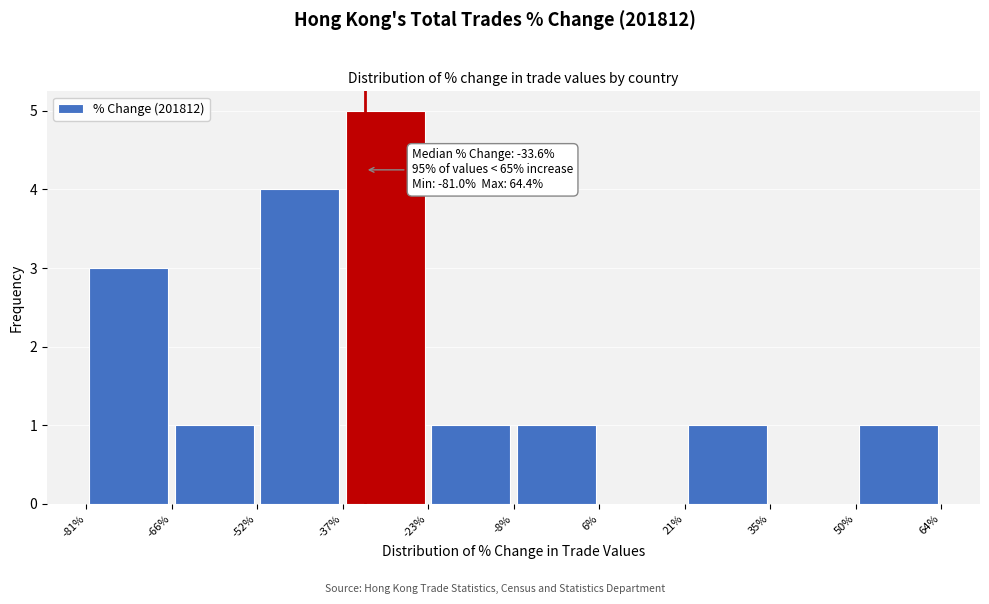

Which range on the x-axis has the tallest bar?

-37% to -23%